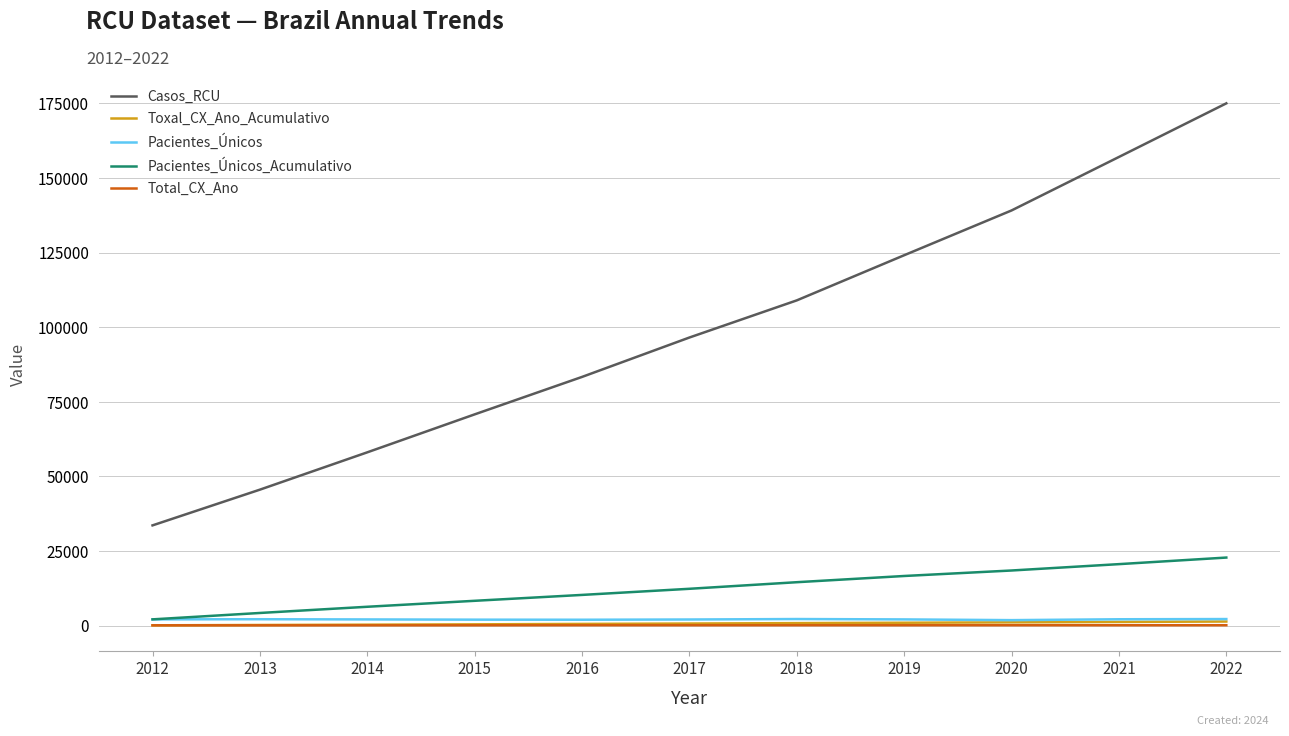

What is the approximate value of Pacientes_Únicos_Acumulativo at 2017, to the nearest 100?

12300